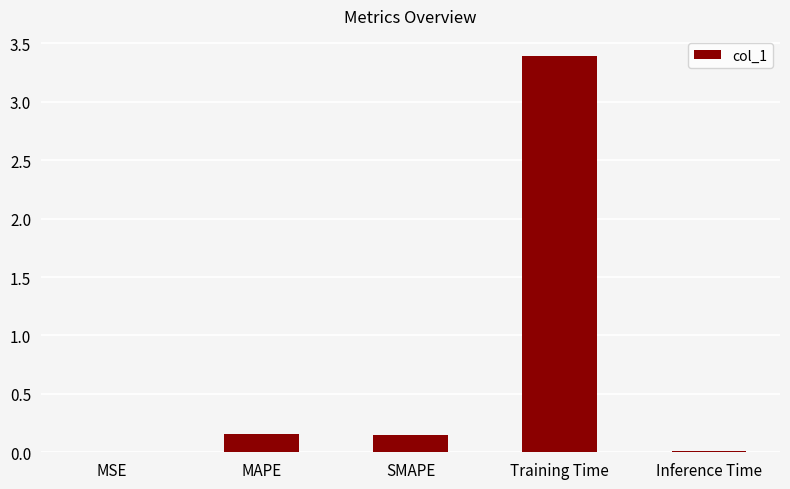

What is the sum of all values?

3.7